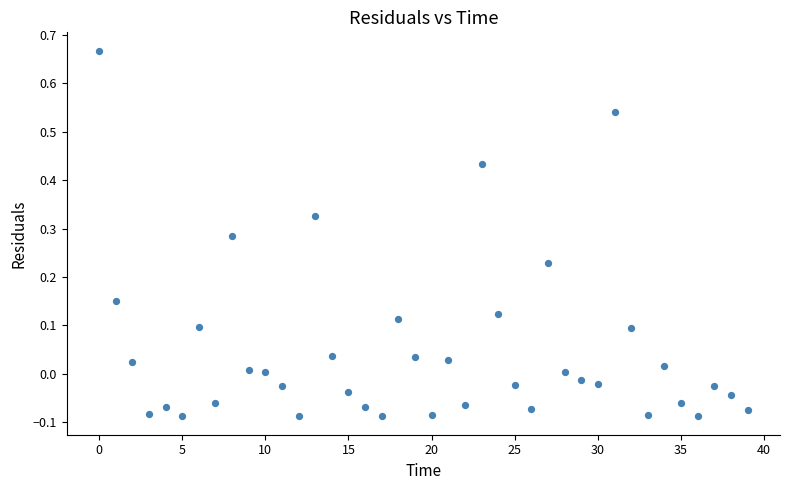

What is the range of Y values (max minus min)?

0.8